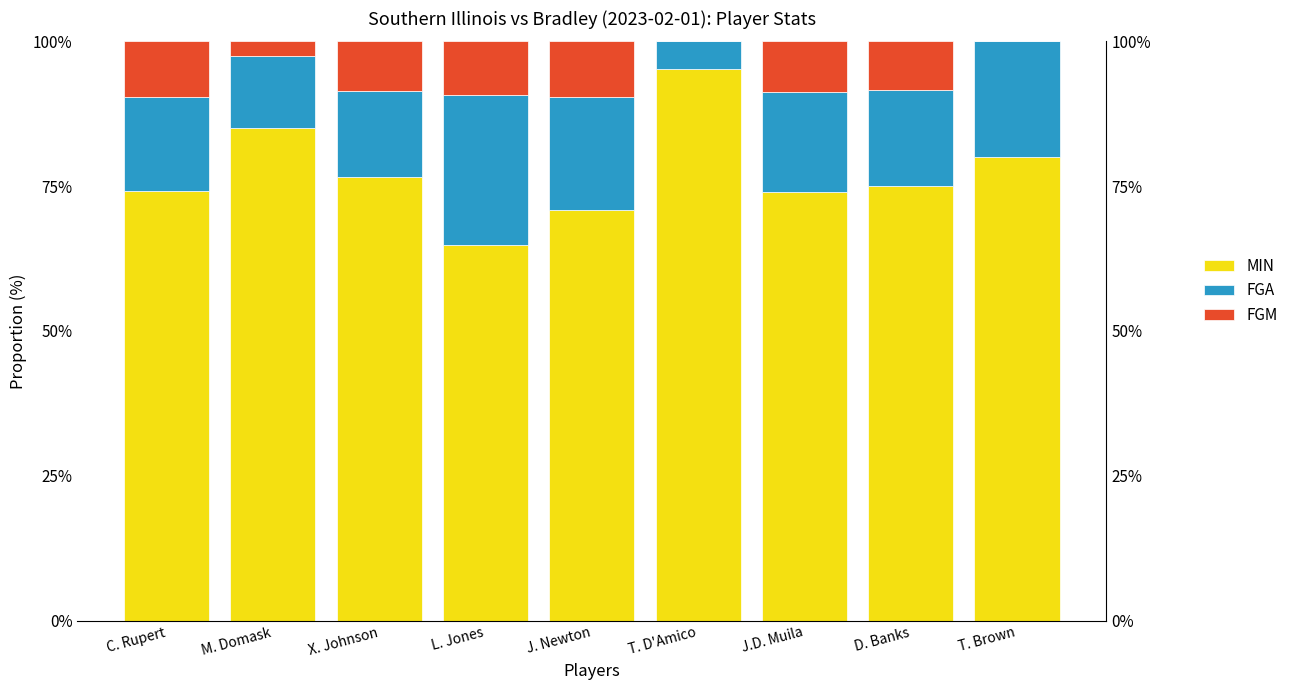

At which label does FGM reach its peak?

C. Rupert